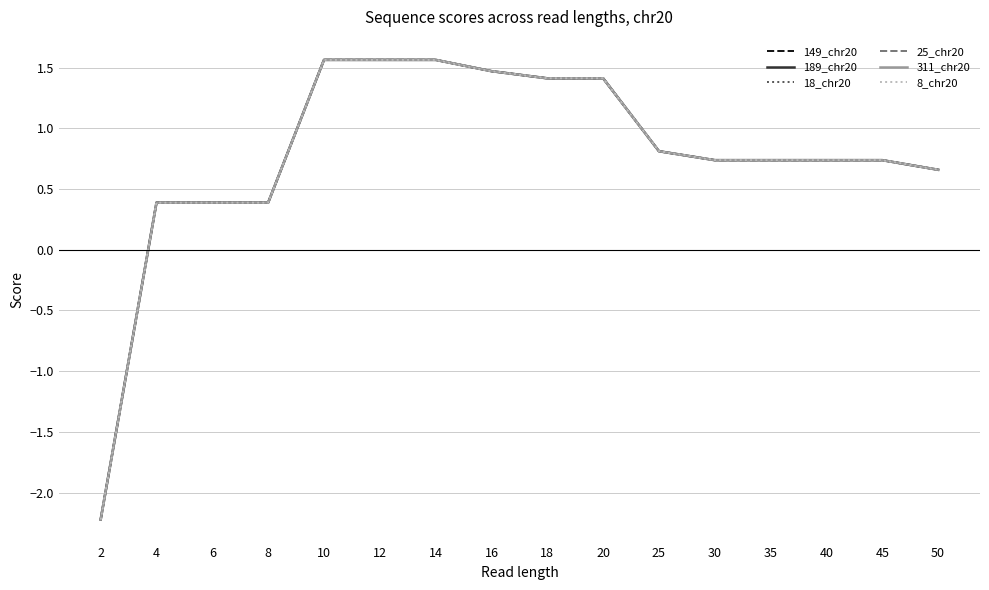

Which series has the largest total across all categories?

149_chr20